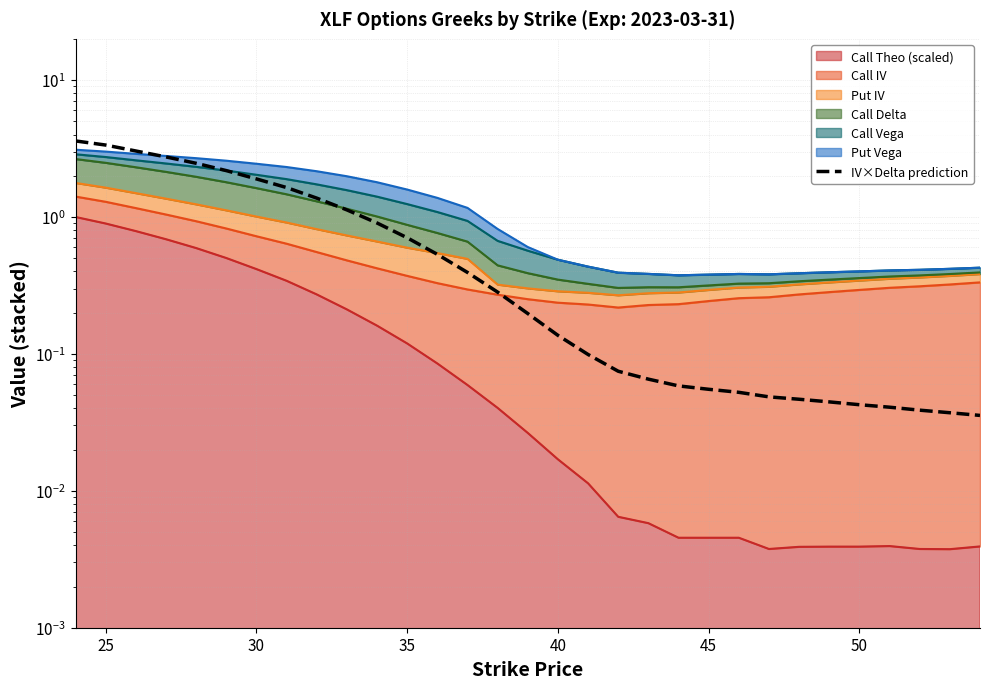

How many lines are shown in the chart?

1